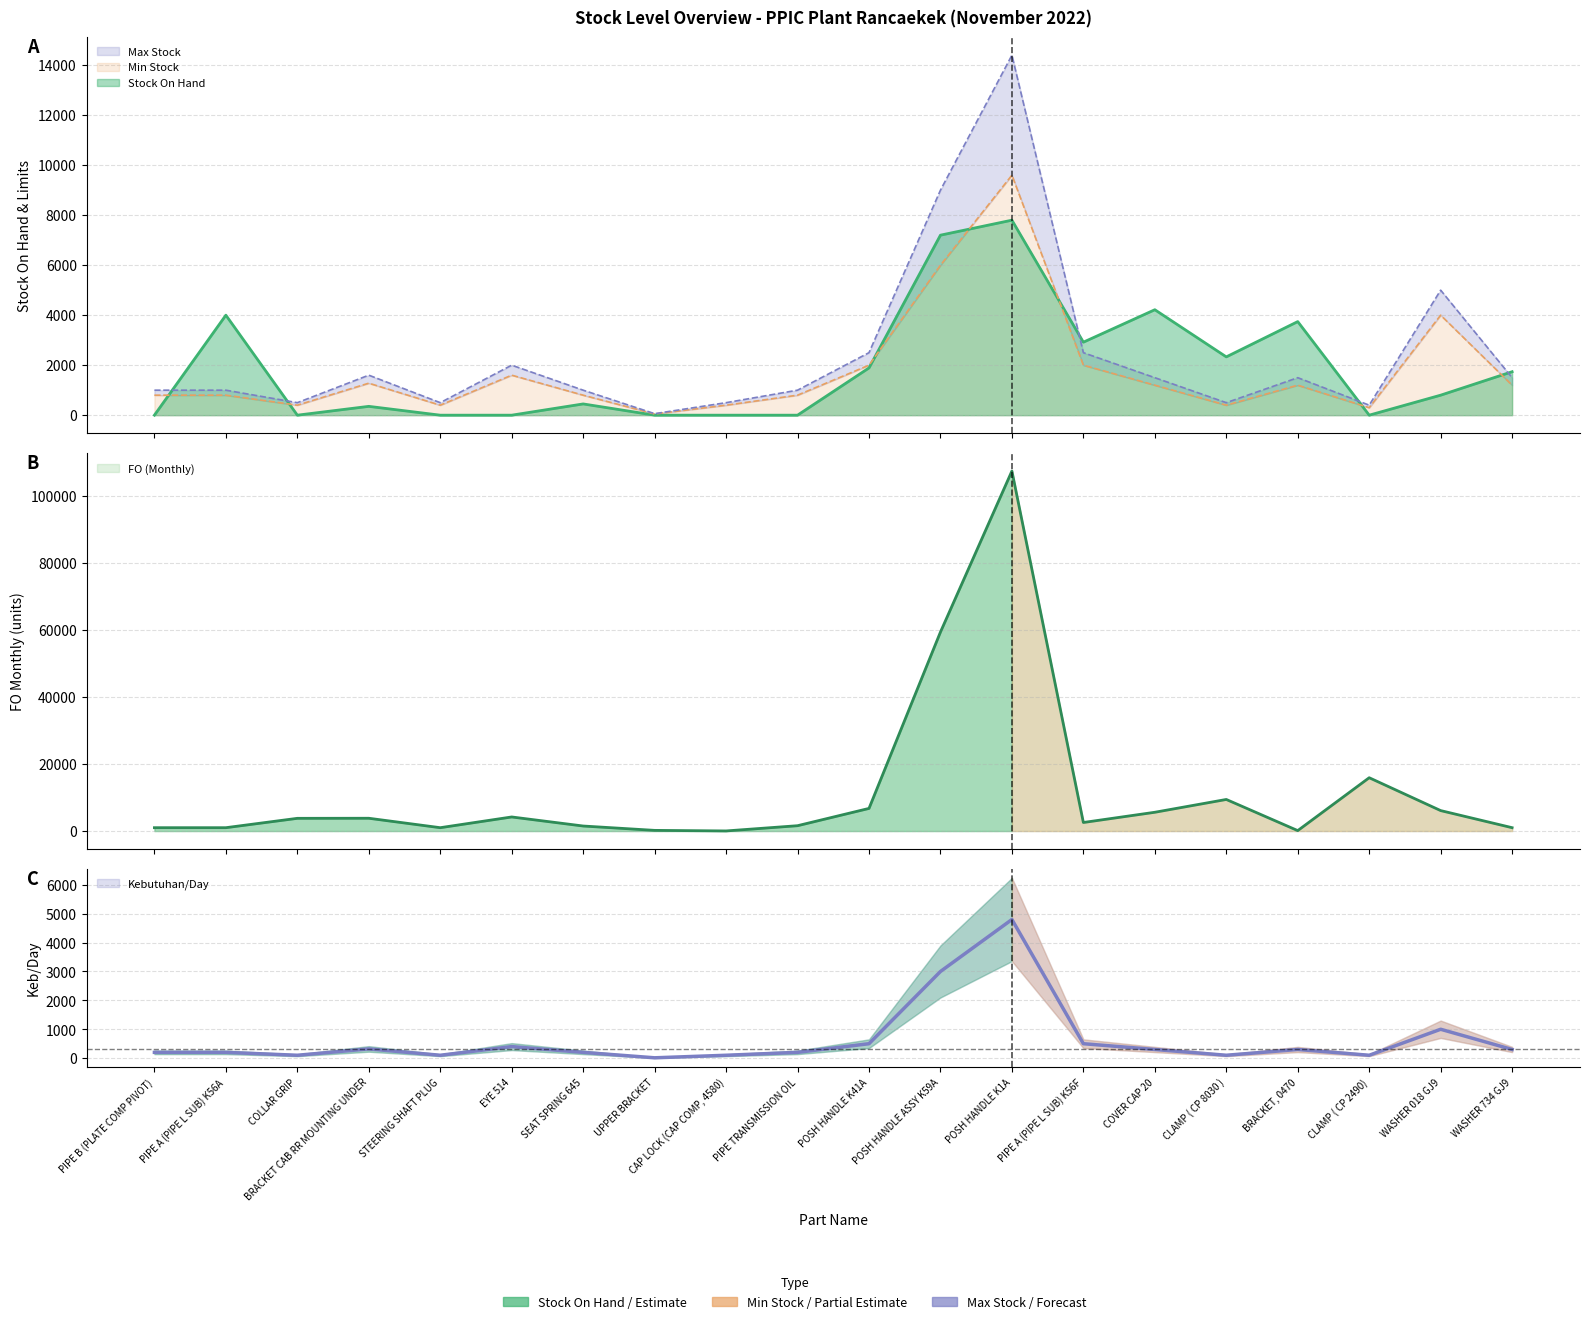

What are all the series names shown in the legend?

Stock On Hand, Min Stock, Max Stock, FO (Monthly), Kebutuhan/Day